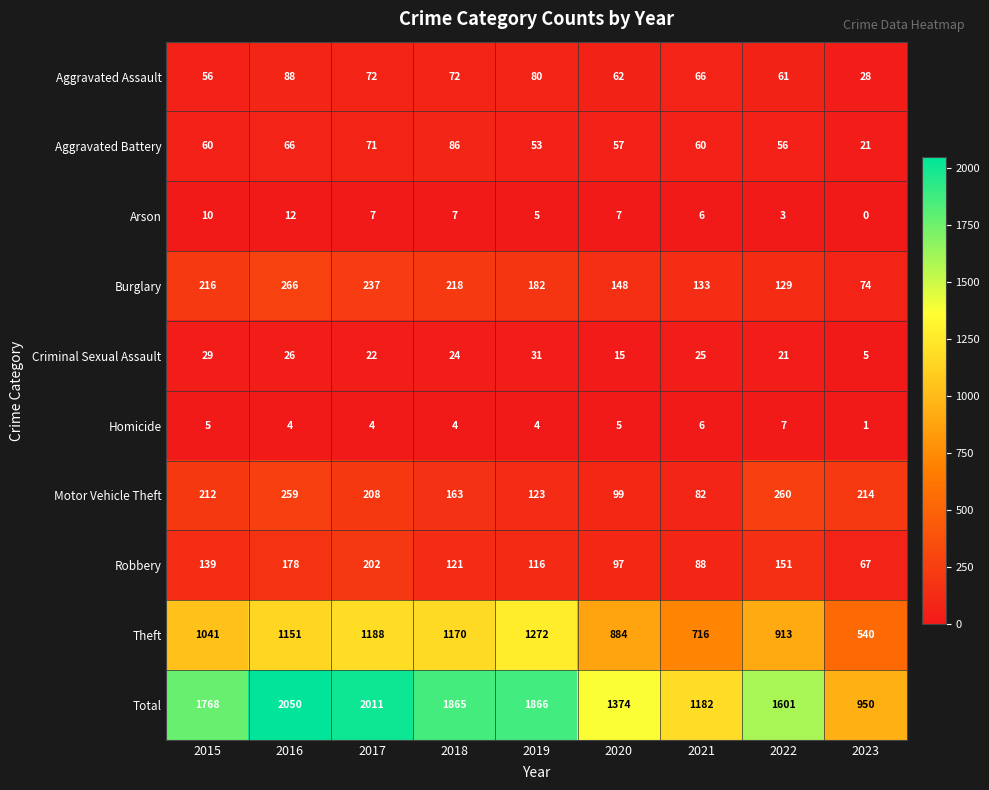

What is the difference between the Robbery values at 2022 and 2015?

12